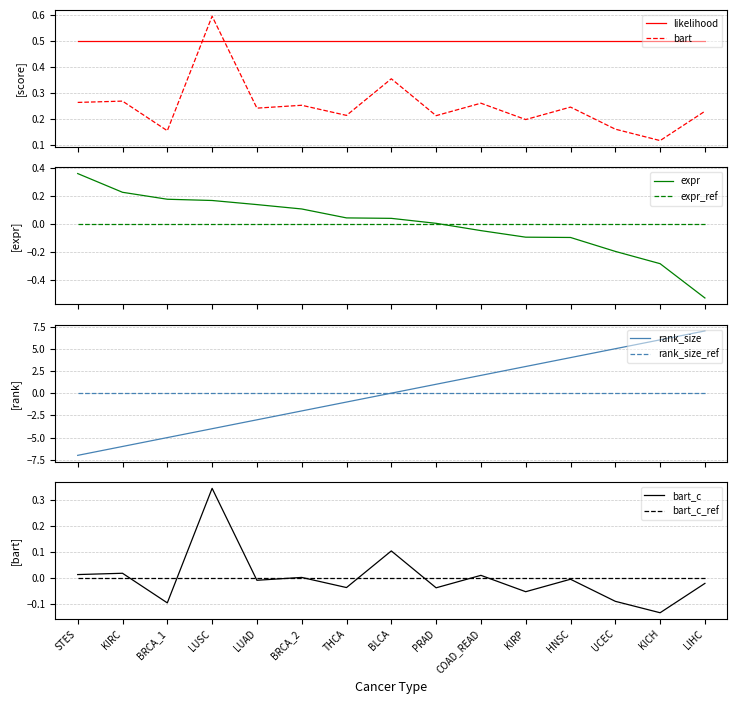

Which series changed the most between KIRC and HNSC?

rank_size